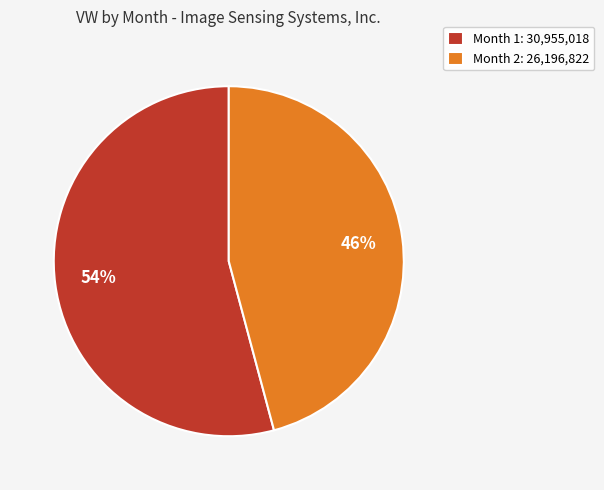

Between Month 2: 26,196,822 and Month 1: 30,955,018, which is larger?

Month 1: 30,955,018